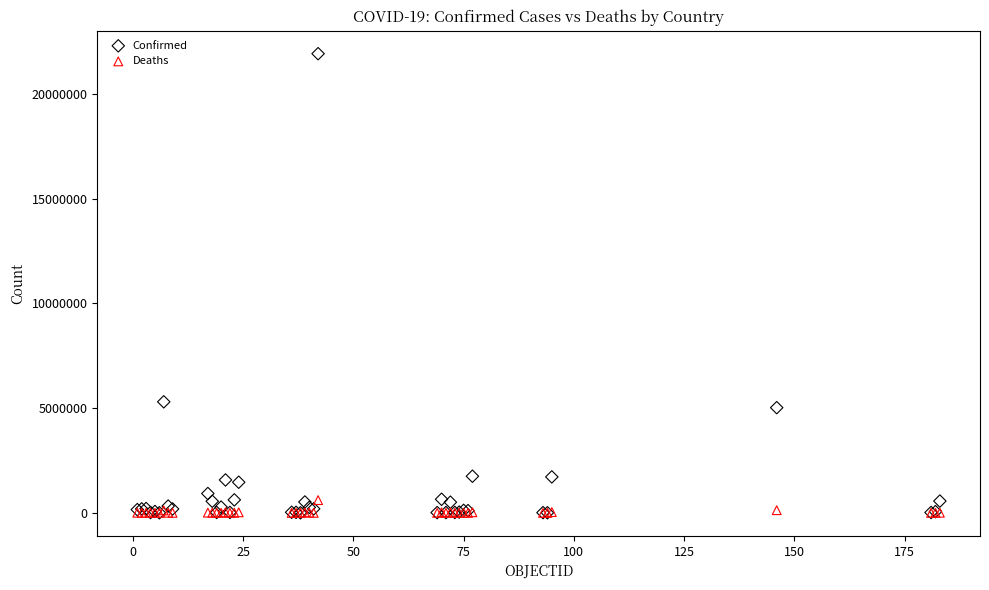

Across all series, what Y value is closest to 10962300?

5302445